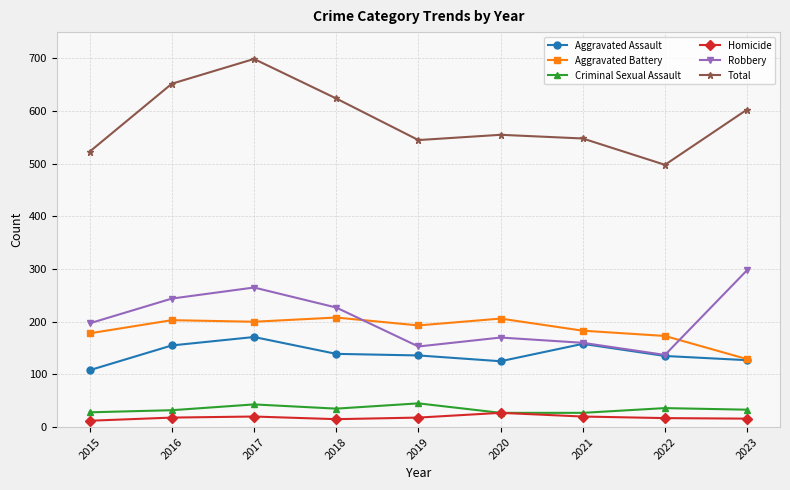

How many interior local peaks does the Total series have?

2